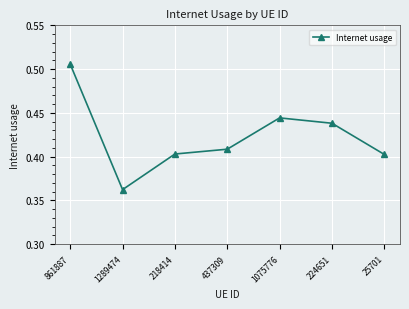

Is it true that the value at 224651 is 0.2?

False